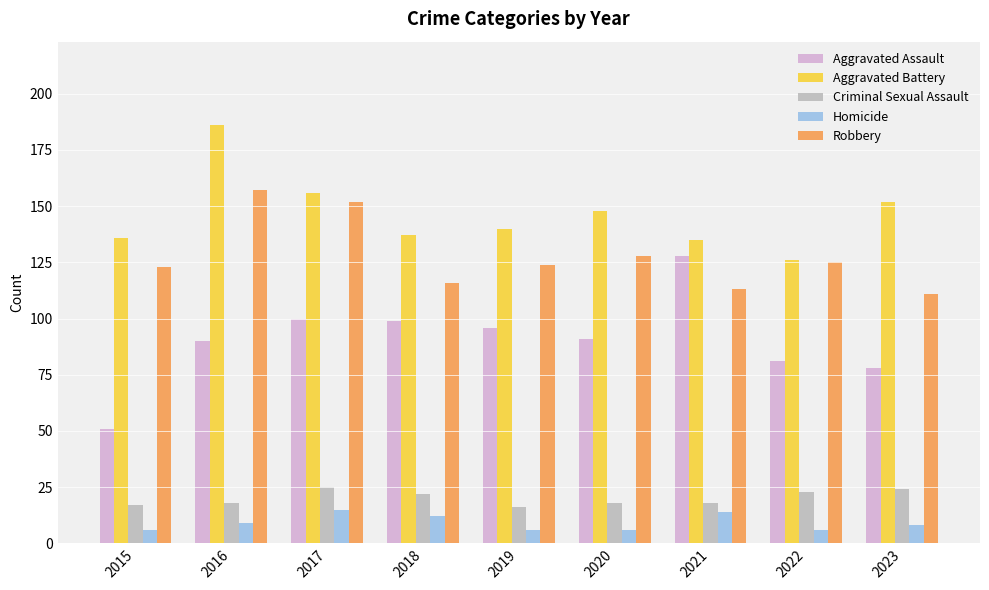

How many bars are there in total?

45